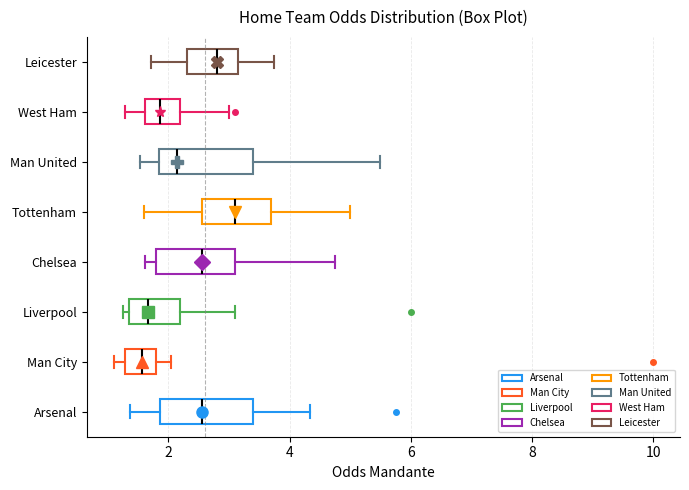

Reading bottom to top, read every box against the x-axis: the position of its median line, the range the box covers, and the ends of its whiskers. The values are not printed on the chart, so give them approximately, as read against the axis.

Arsenal: median 2.6, box 1.8 to 3.4, whiskers 1.4 to 4.4
Man City: median 1.6, box 1.2 to 1.8, whiskers 1.2 (just left of the box's left edge) to 2.0
Liverpool: median 1.6, box 1.4 to 2.2, whiskers 1.2 to 3.2
Chelsea: median 2.6, box 1.8 to 3.2, whiskers 1.6 to 4.8
Tottenham: median 3.2, box 2.6 to 3.6, whiskers 1.6 to 5.0
Man United: median 2.2, box 1.8 to 3.4, whiskers 1.6 to 5.6
West Ham: median 1.8, box 1.6 to 2.2, whiskers 1.2 to 3.0
Leicester: median 2.8, box 2.4 to 3.2, whiskers 1.8 to 3.8